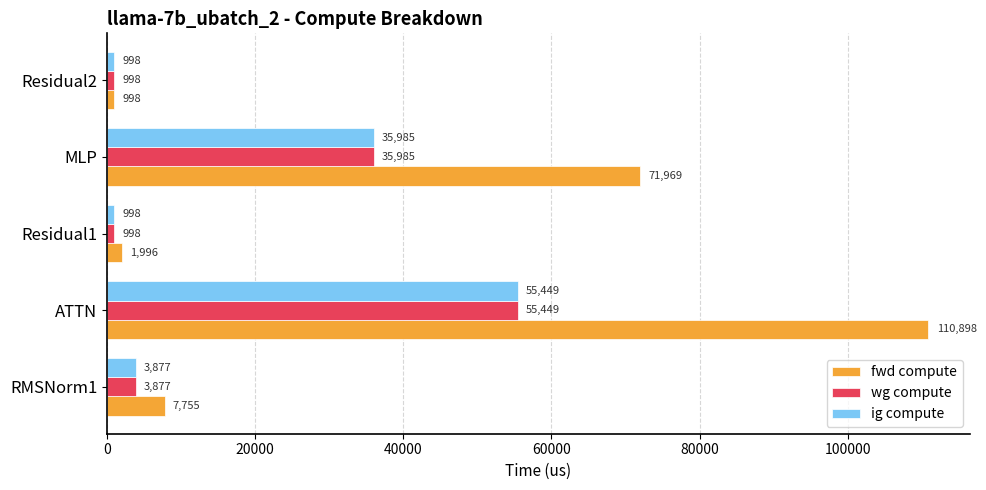

Is it true that wg compute equals 3877.4 at RMSNorm1?

True